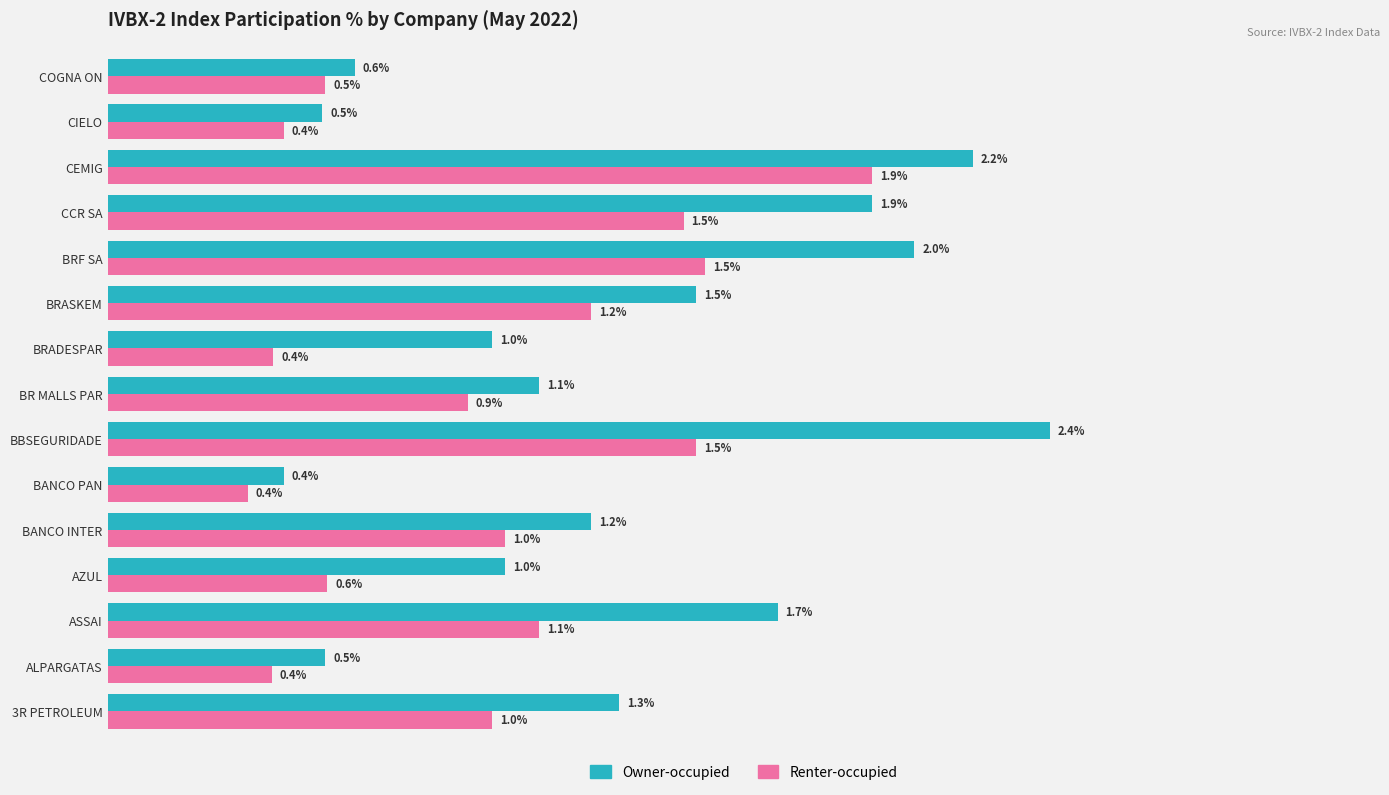

At which category is the sum across all series the highest?

CEMIG